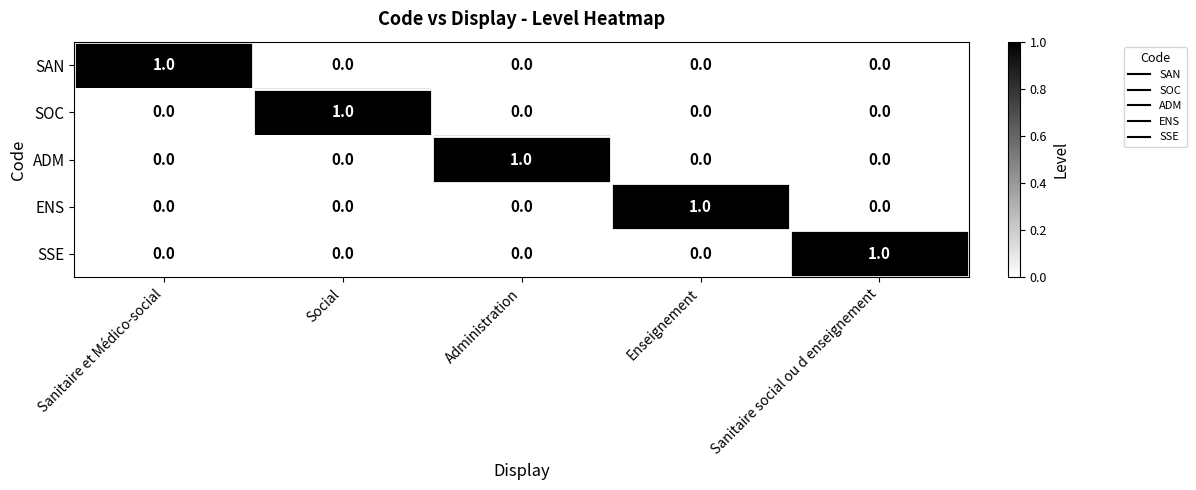

Count the SAN values in the range 0 to 1.

5